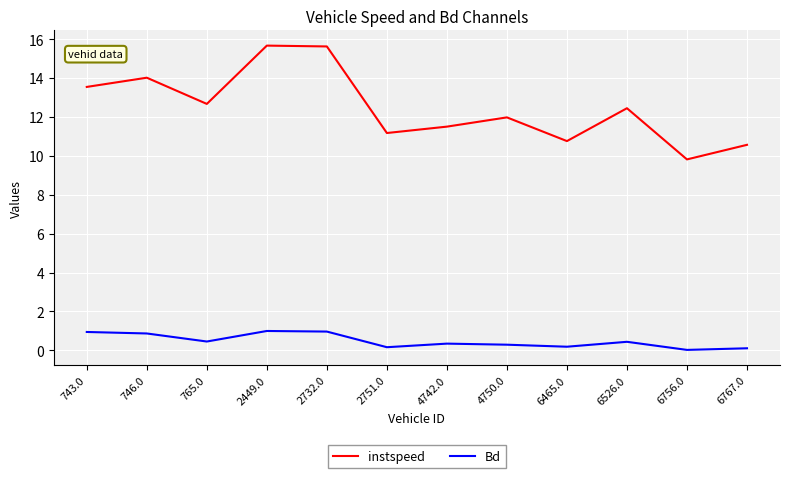

How many lines are shown in the chart?

2